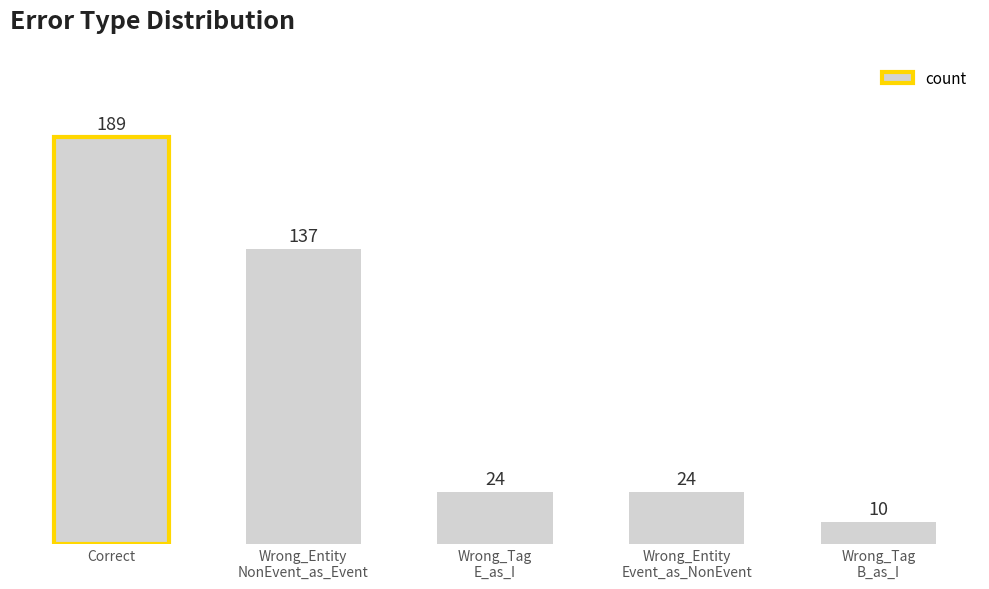

What is the label of the 5th bar from the left?

Wrong_Tag
B_as_I